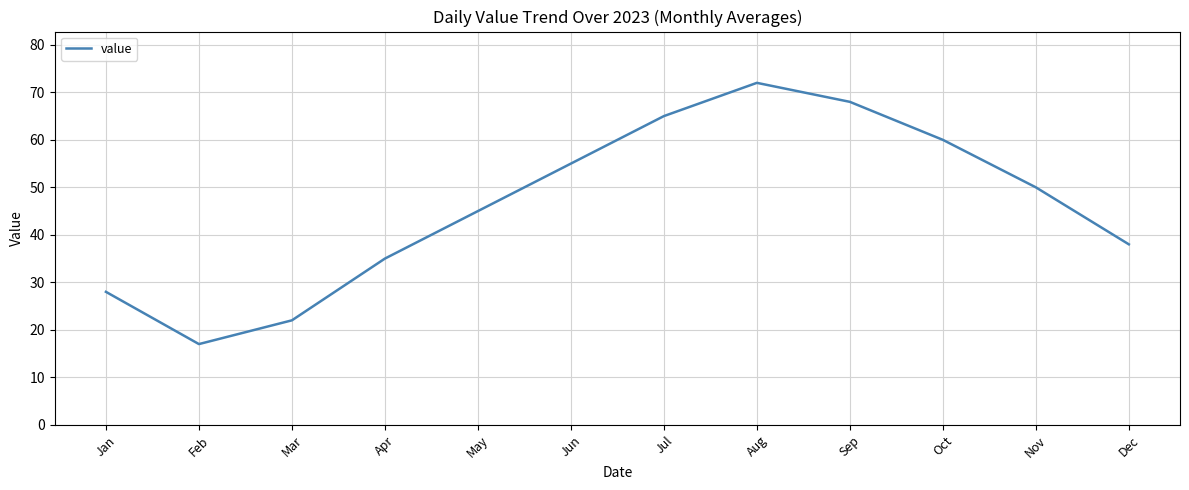

What is the difference between the values at Oct and Apr?

25